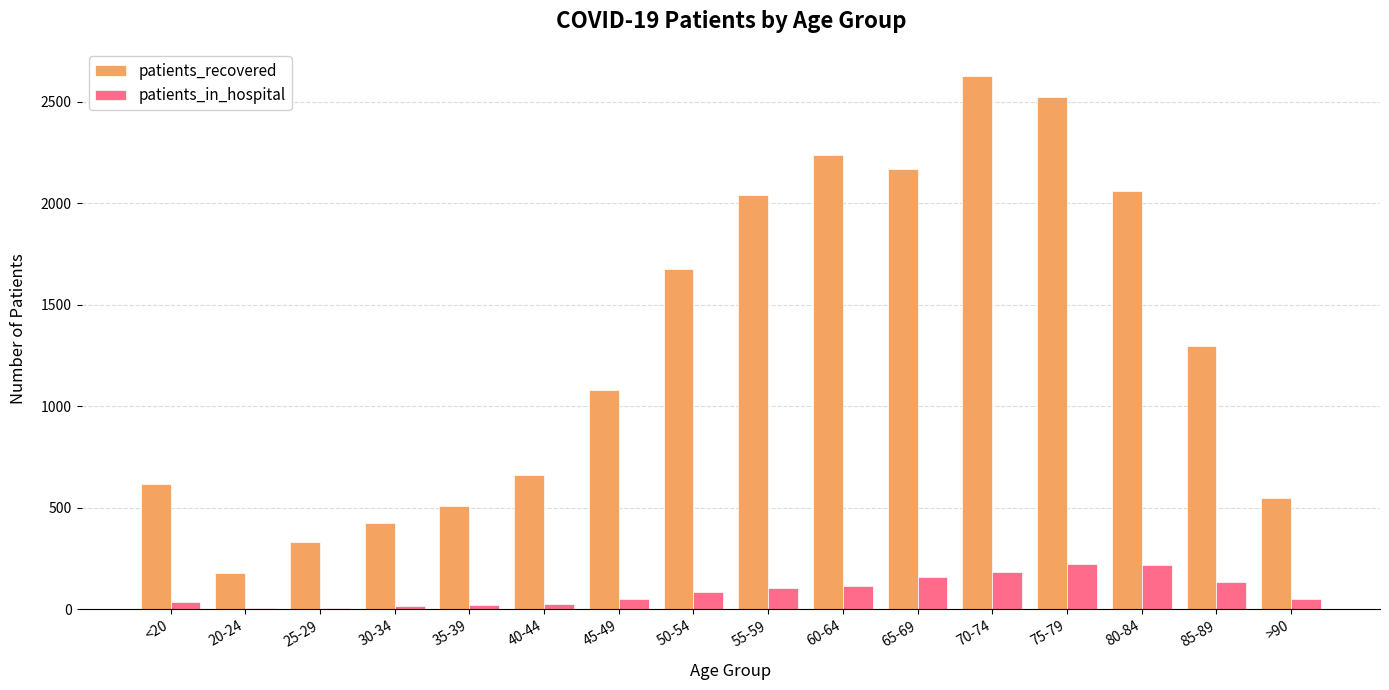

What are all the series names shown in the legend?

patients_recovered, patients_in_hospital